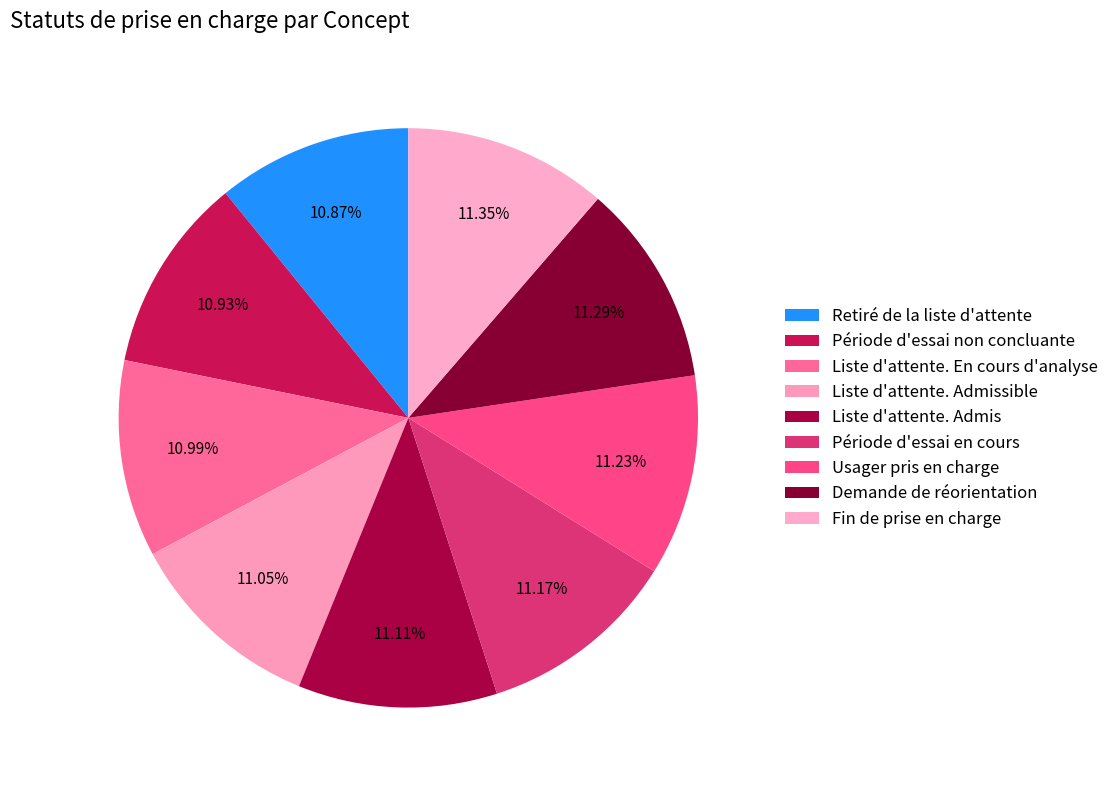

How many slices are in this pie chart?

9